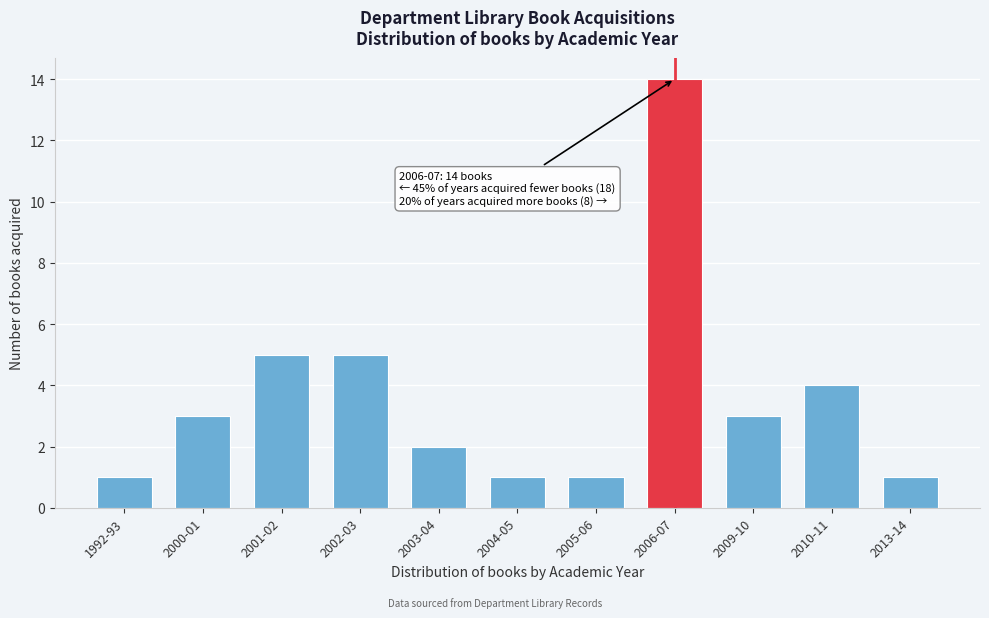

Reading right to left, what are all the values shown in this chart?

1	4	3	14	1	1	2	5	5	3	1